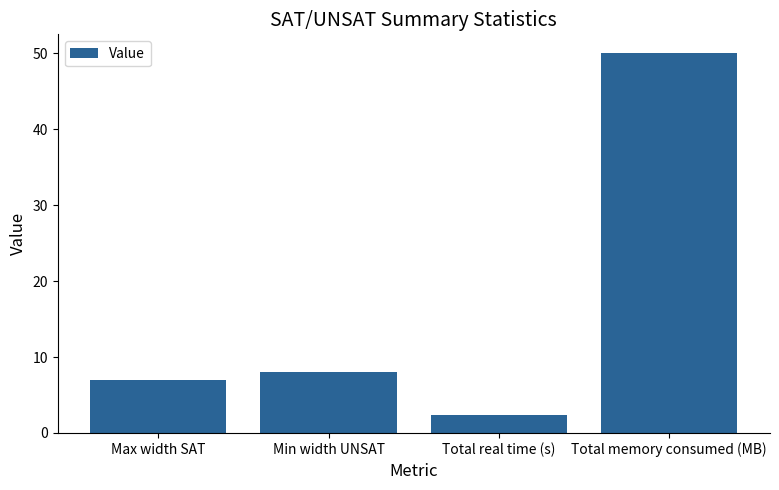

Is it true that the value at Total real time (s) is 4.0?

False